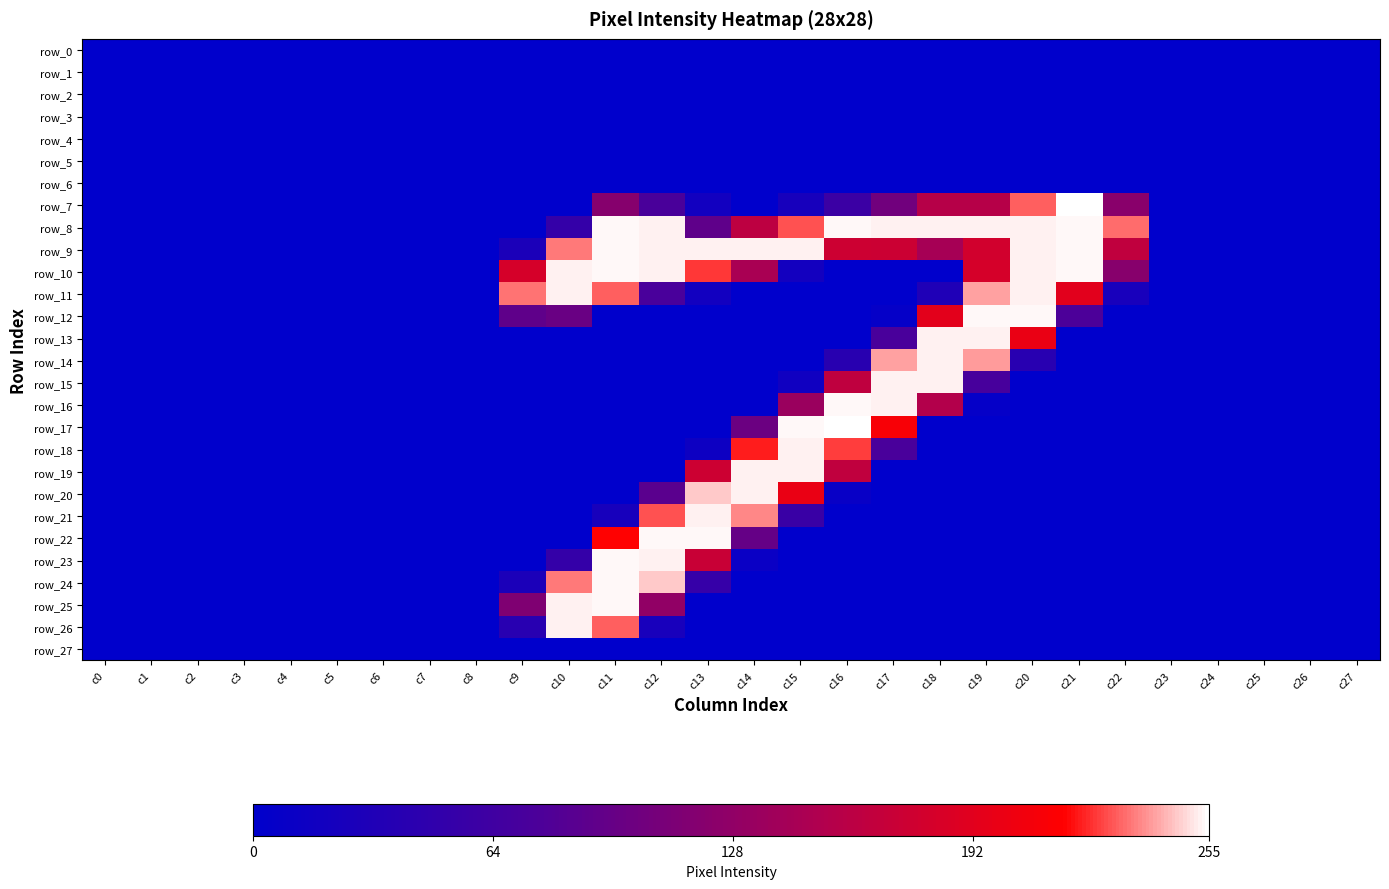

At which category is the sum across all series the highest?

c11